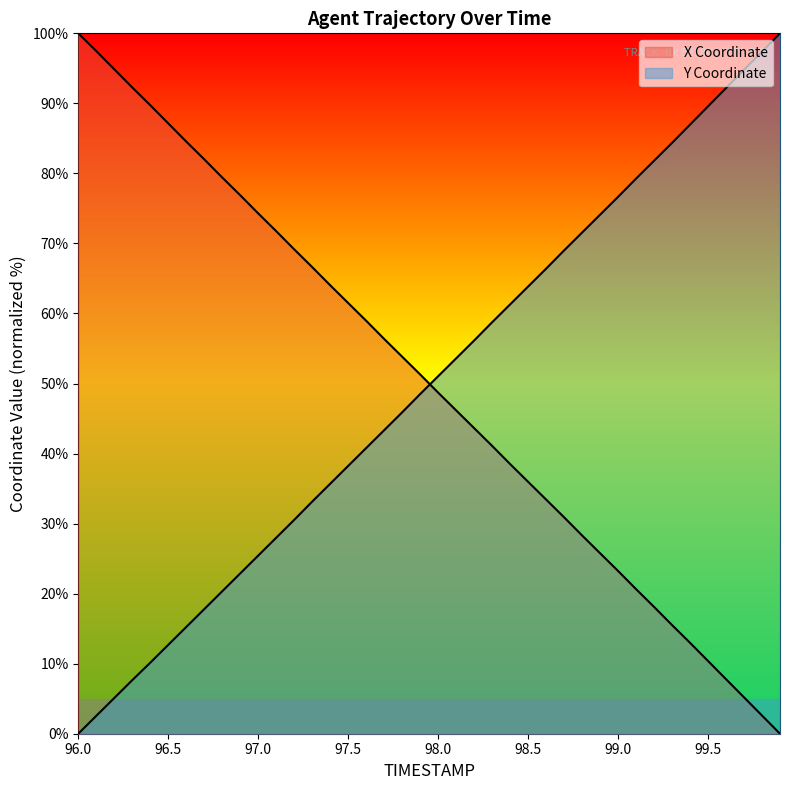

Which category has the highest value across all series?

96.0